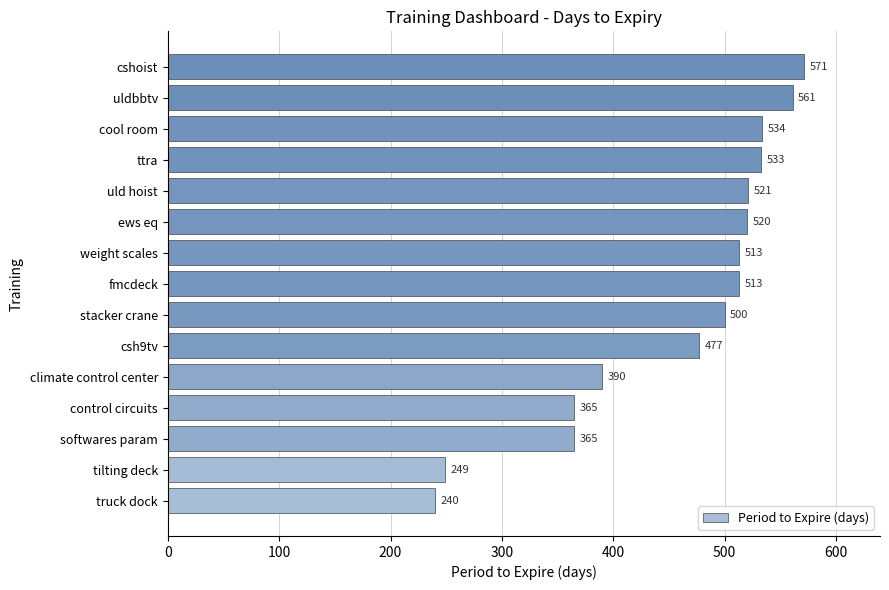

Reading top to bottom, what are all the values shown in this chart?

571	561	534	533	521	520	513	513	500	477	390	365	365	249	240